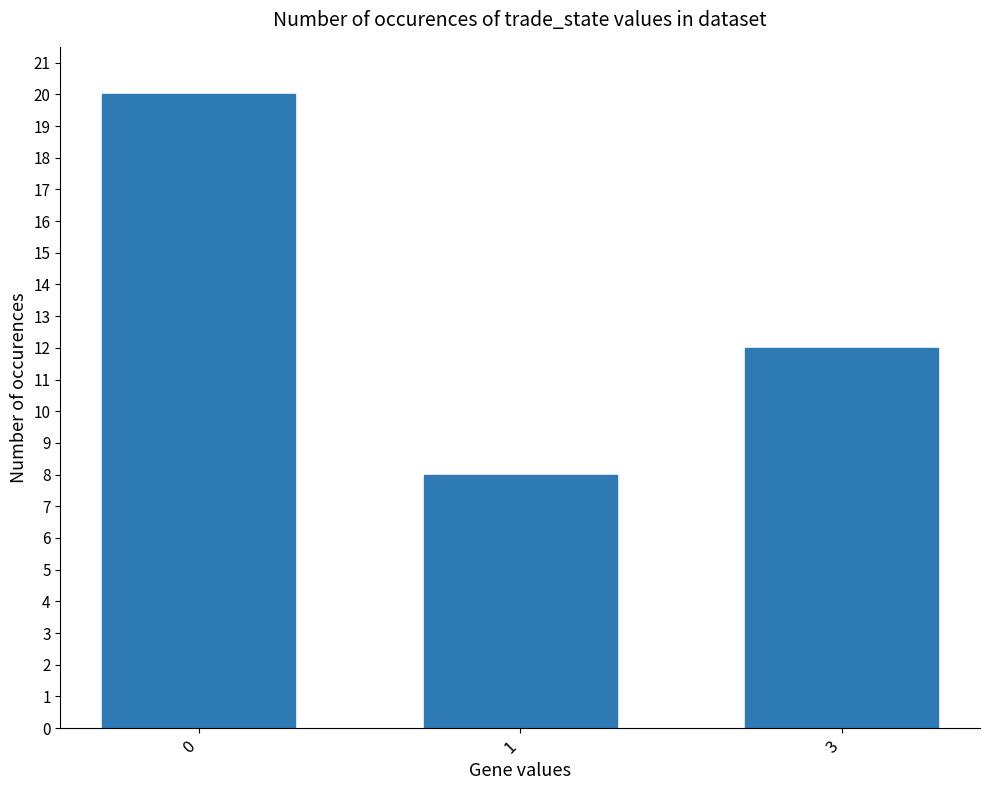

What is the change in value from 0 to 1?

-12